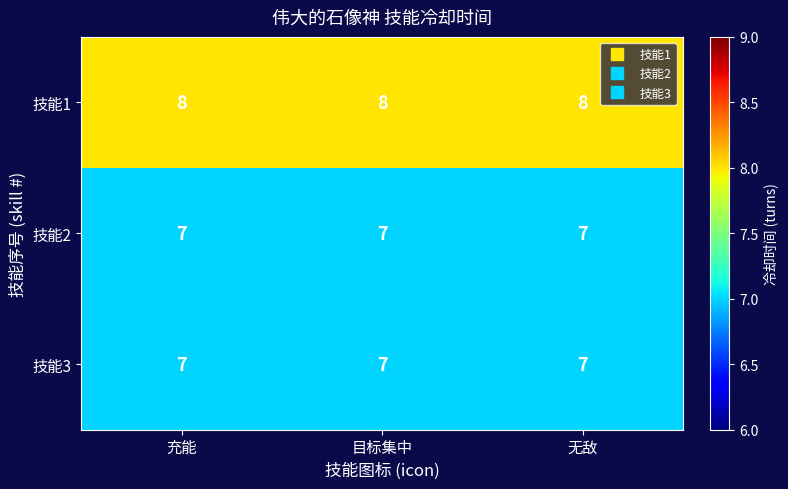

What is the sum of the 技能2 values at 充能 and 目标集中?

14